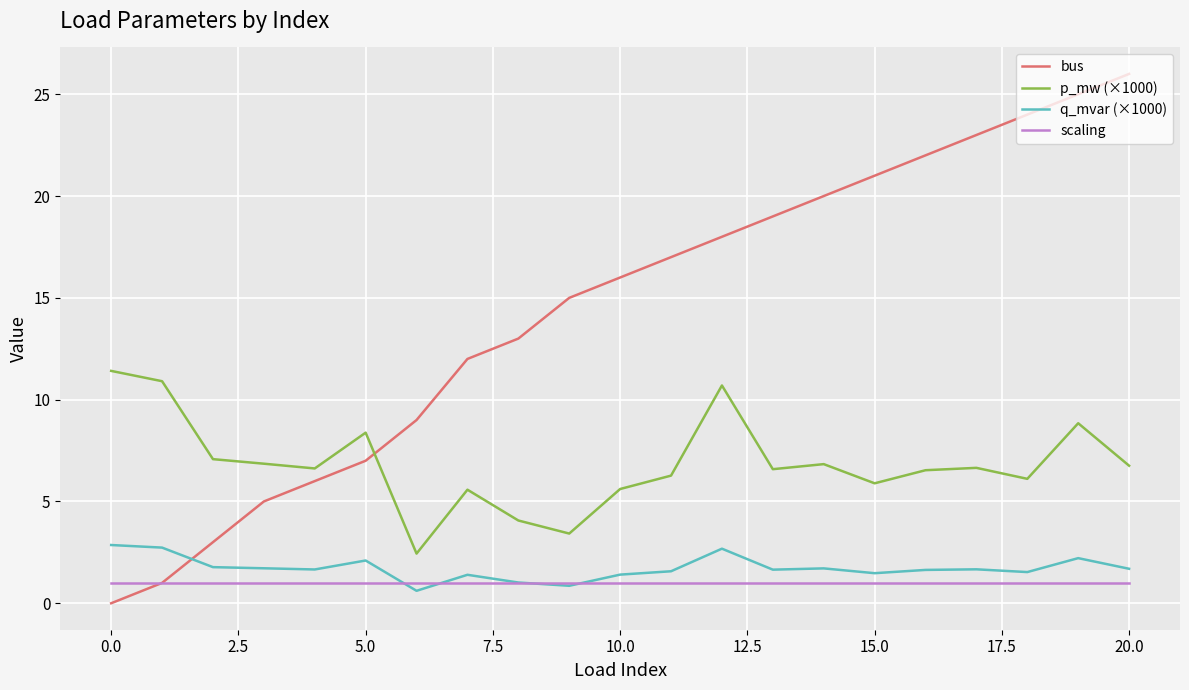

What is the highest value of the bus series?

26.0